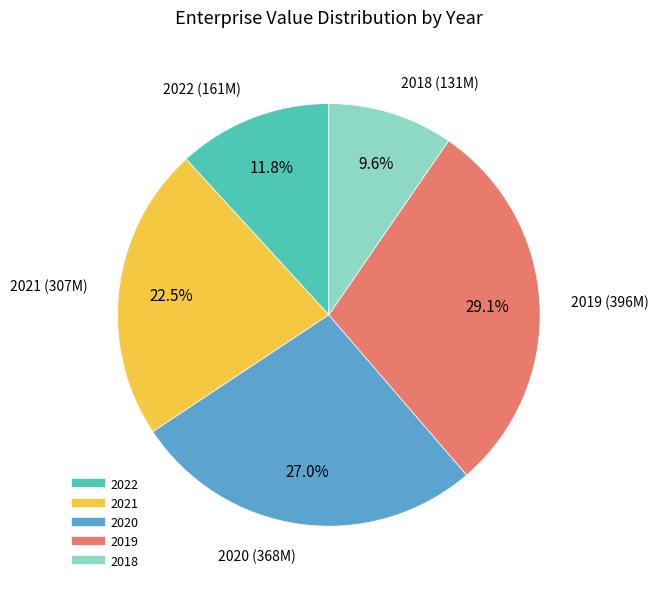

Is there any slice that represents more than half of the pie?

No